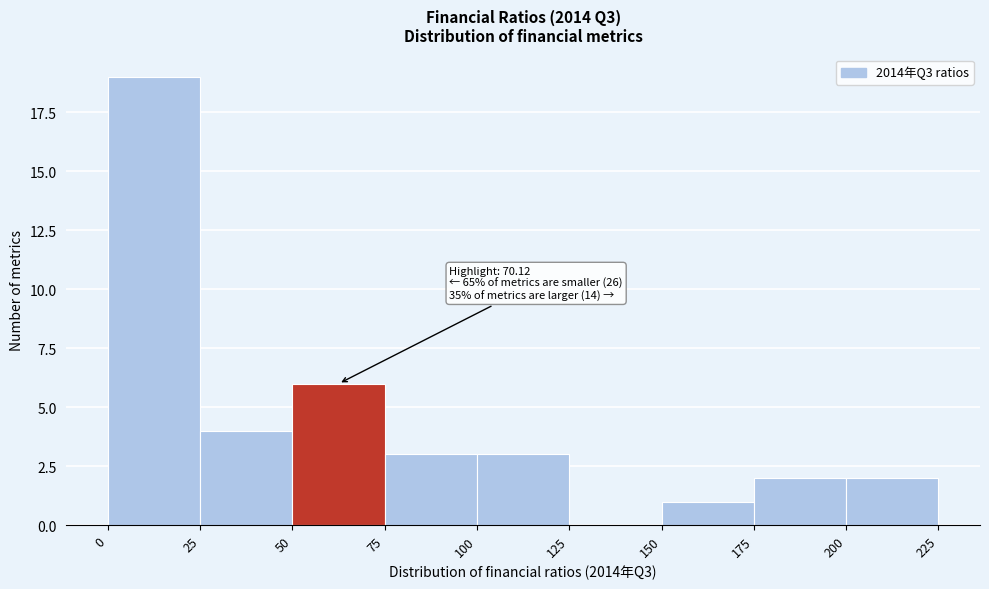

Which range on the x-axis has the tallest bar?

0 to 25